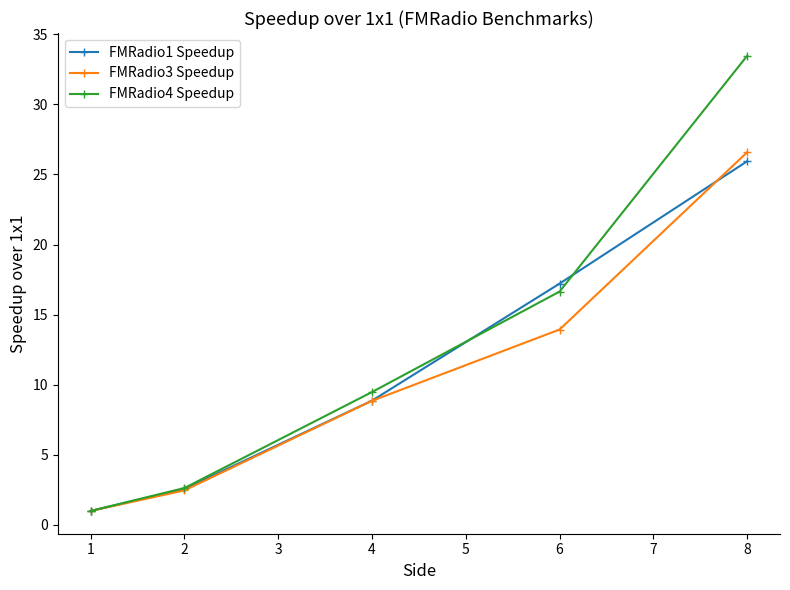

Count the number of data series in this chart.

3